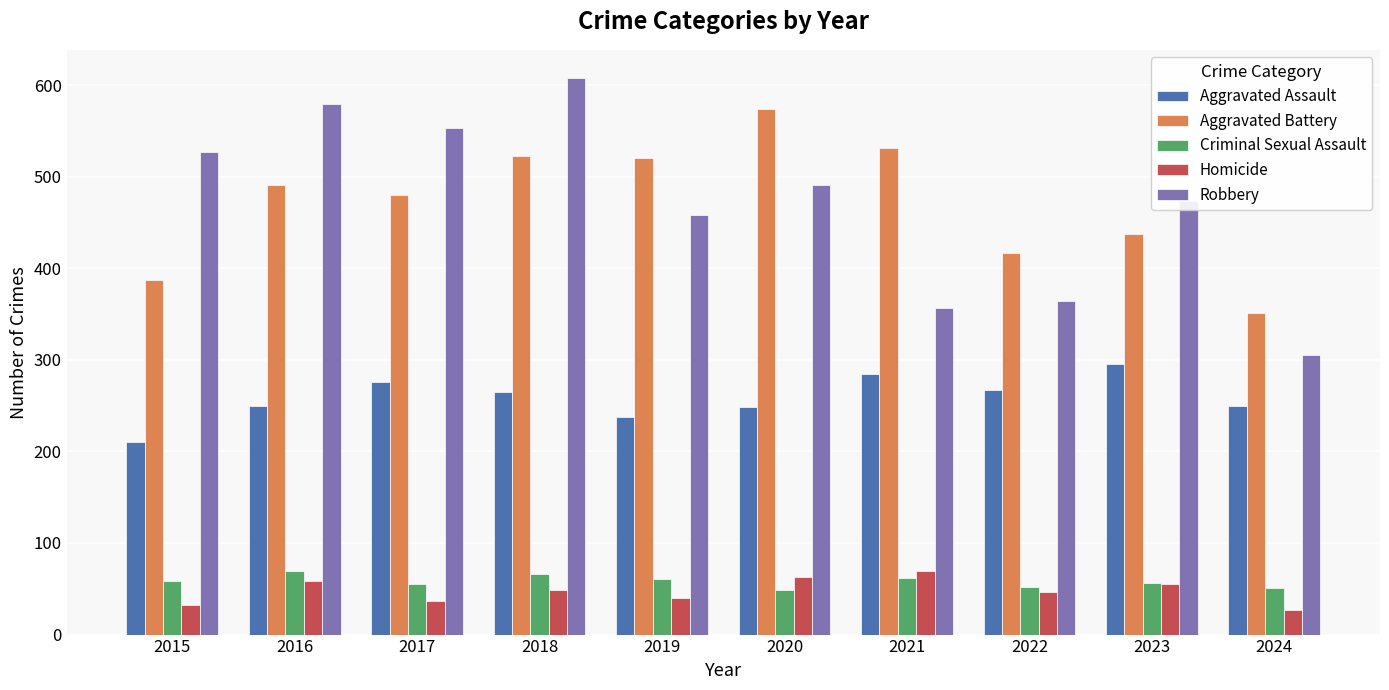

At which category is the sum across all series the highest?

2018